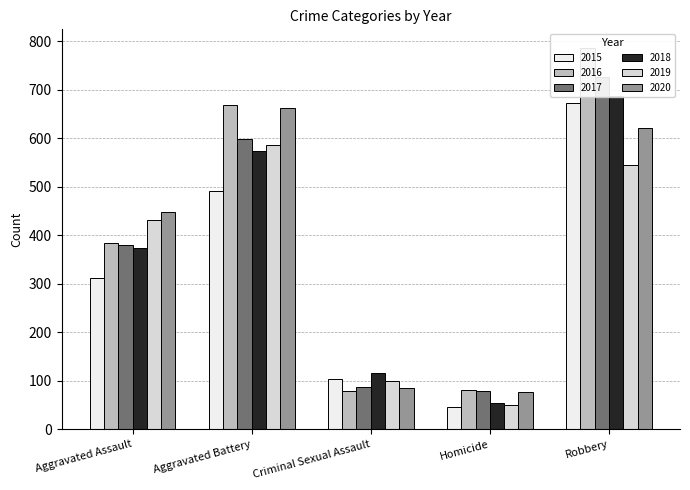

At how many categories does at least one series exceed 574?

2